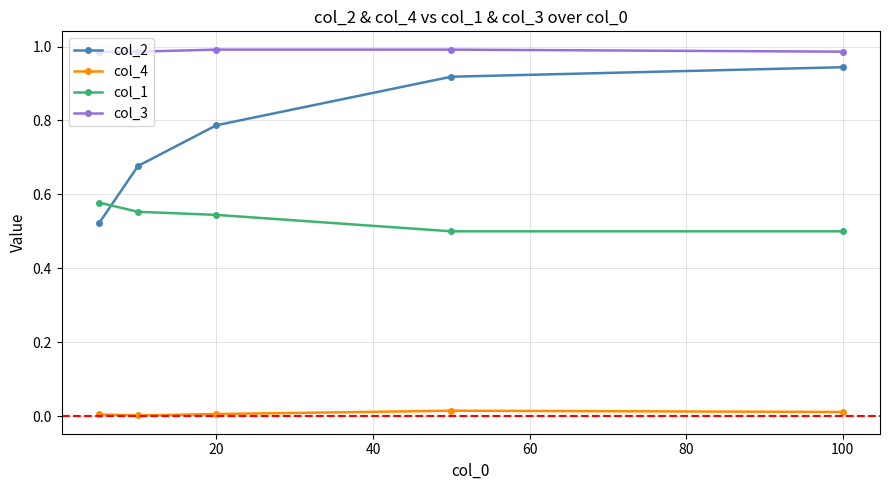

What is the sum of all col_2 values?

3.8